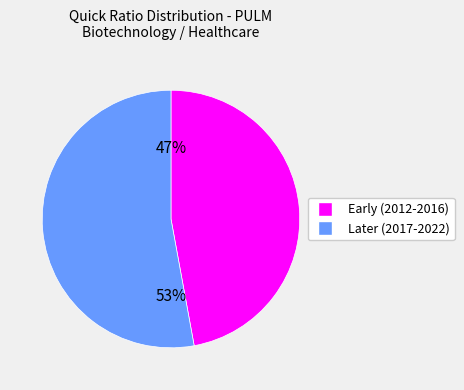

To the nearest percent, what is the difference between the largest and smallest slice percentages?

6%